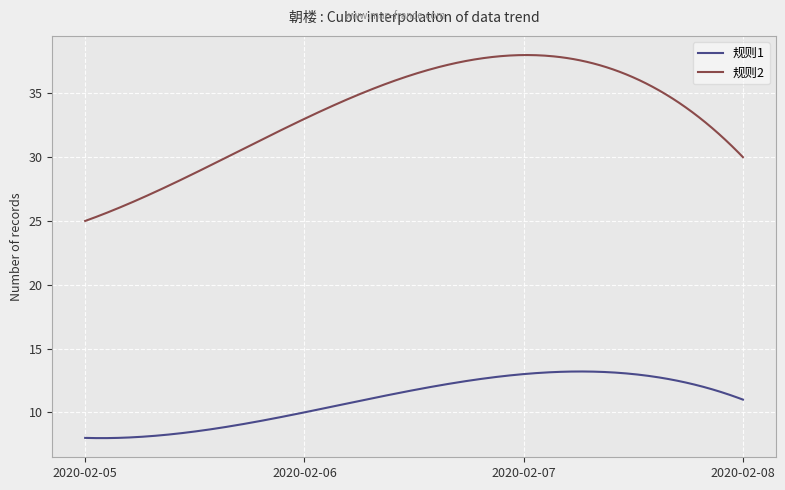

Does the chart have visible grid lines?

Yes